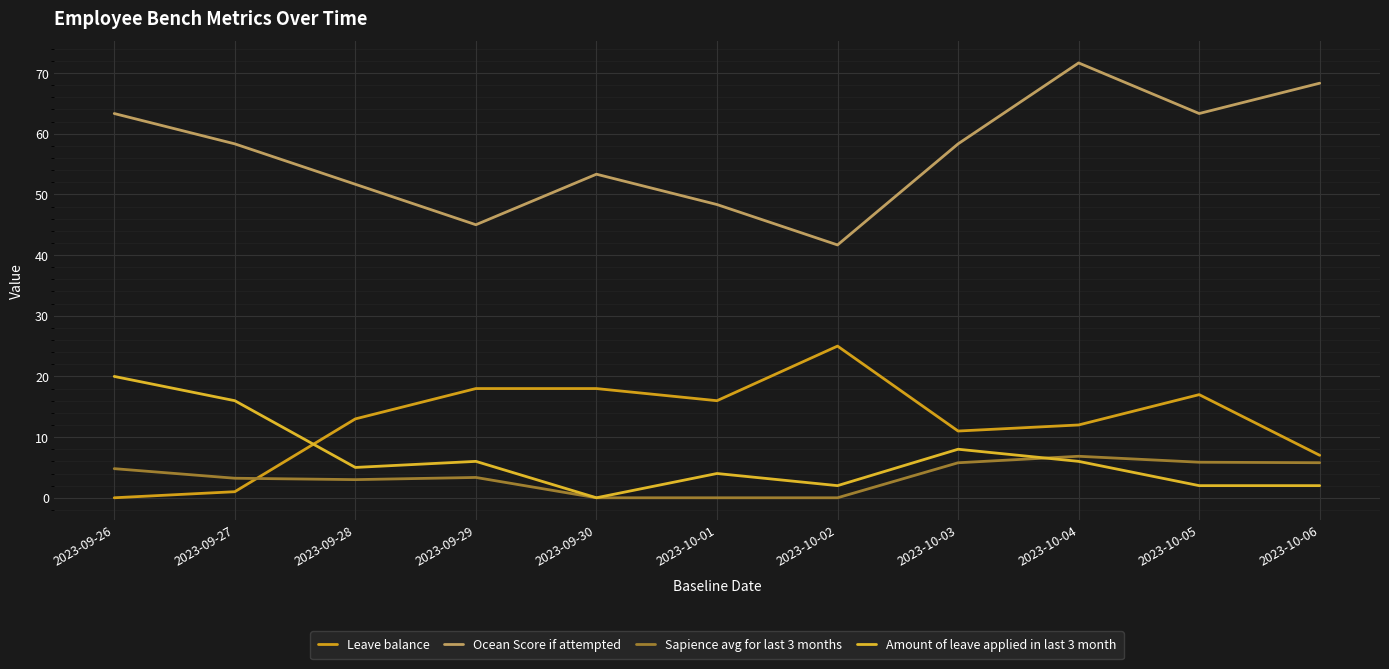

How many series are shown in this chart?

4